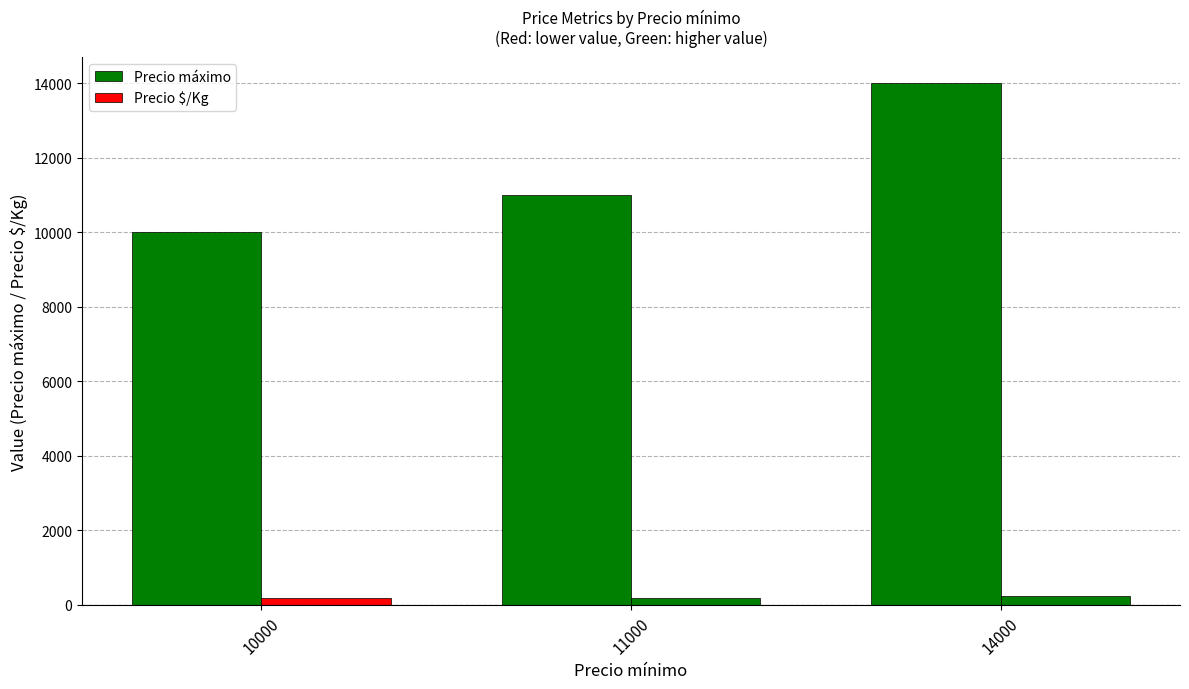

How many groups of bars are there?

3